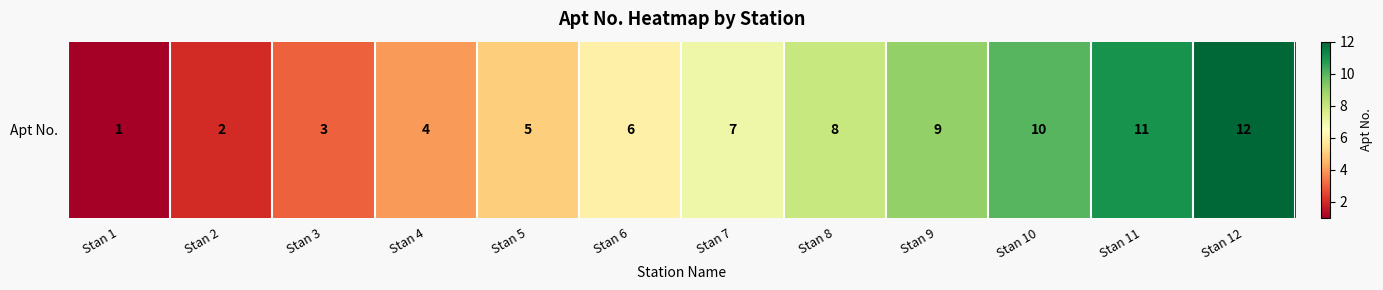

Reading left to right, list all the values displayed in this chart.

1	2	3	4	5	6	7	8	9	10	11	12